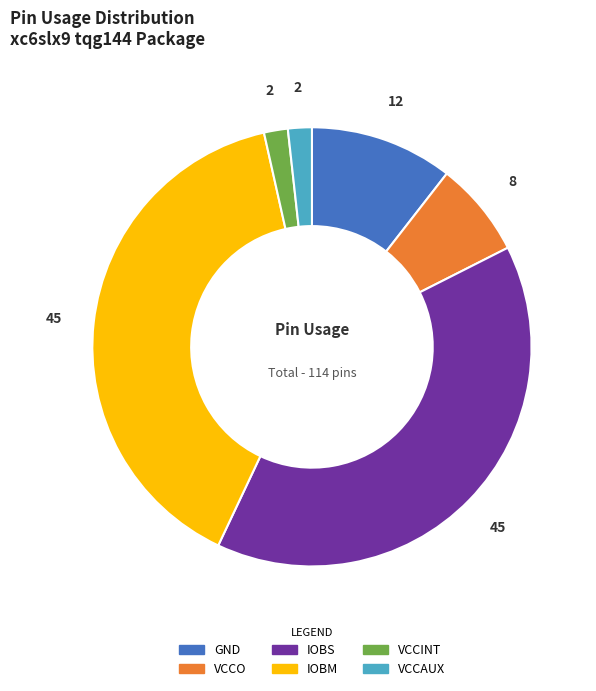

Is it true that VCCO is 7% of the pie?

True